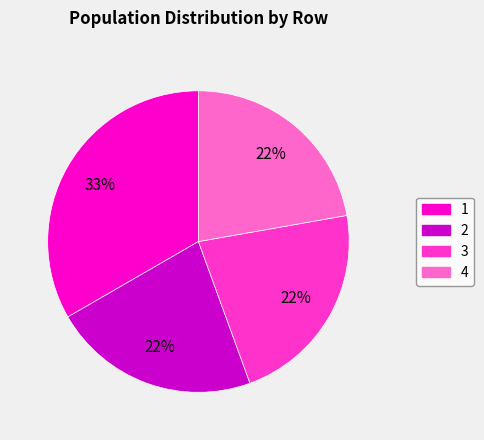

How many slices are in this pie chart?

4